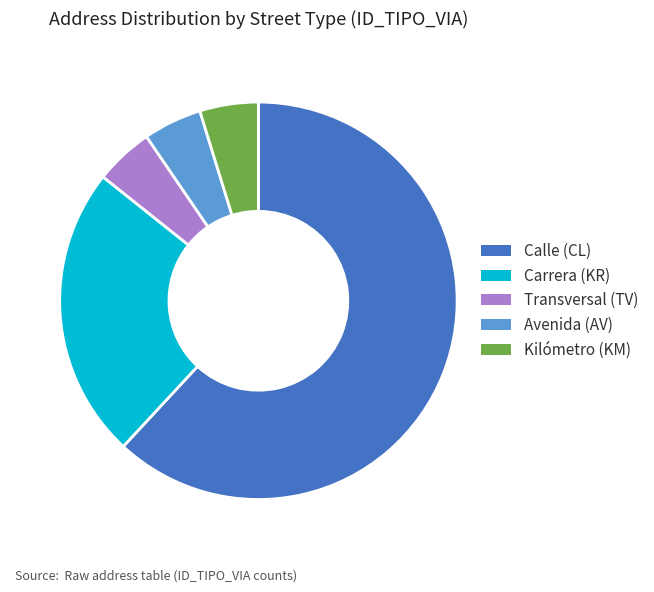

Do Calle (CL) and Kilómetro (KM) together represent more than half of the pie?

Yes